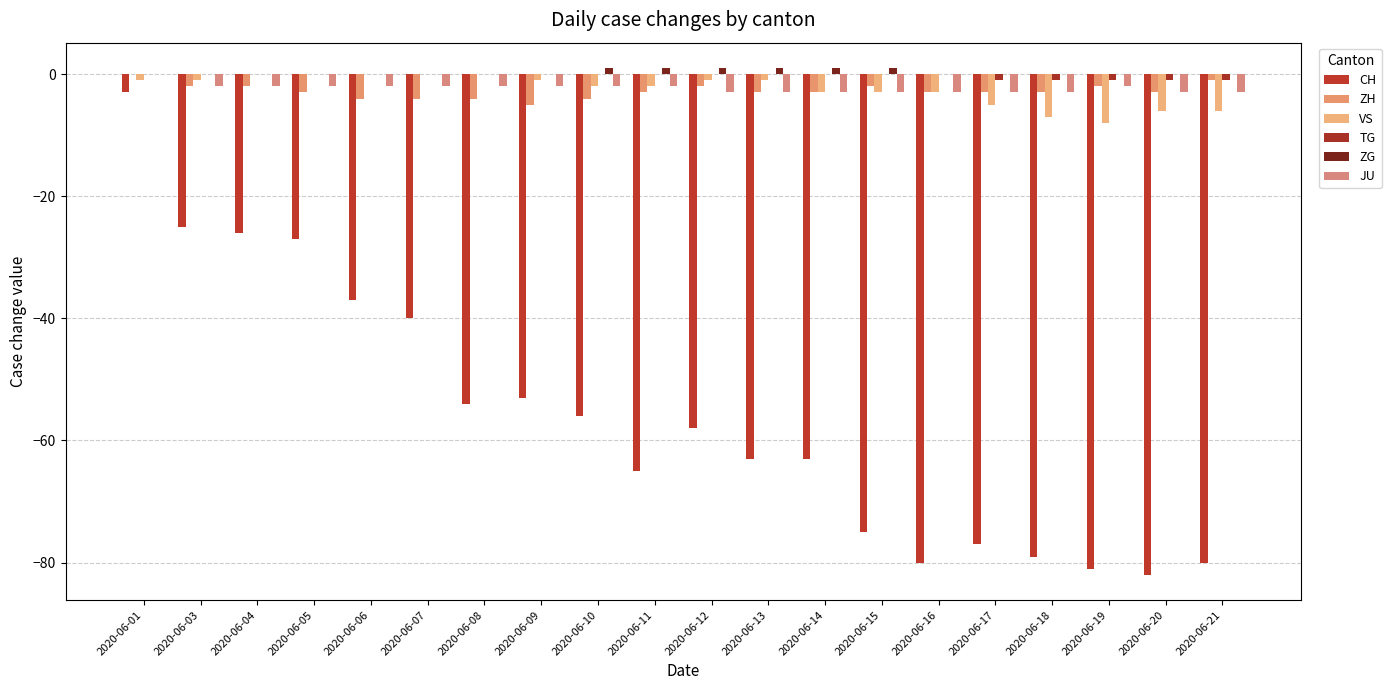

At which category is the sum across all series the highest?

2020-06-01